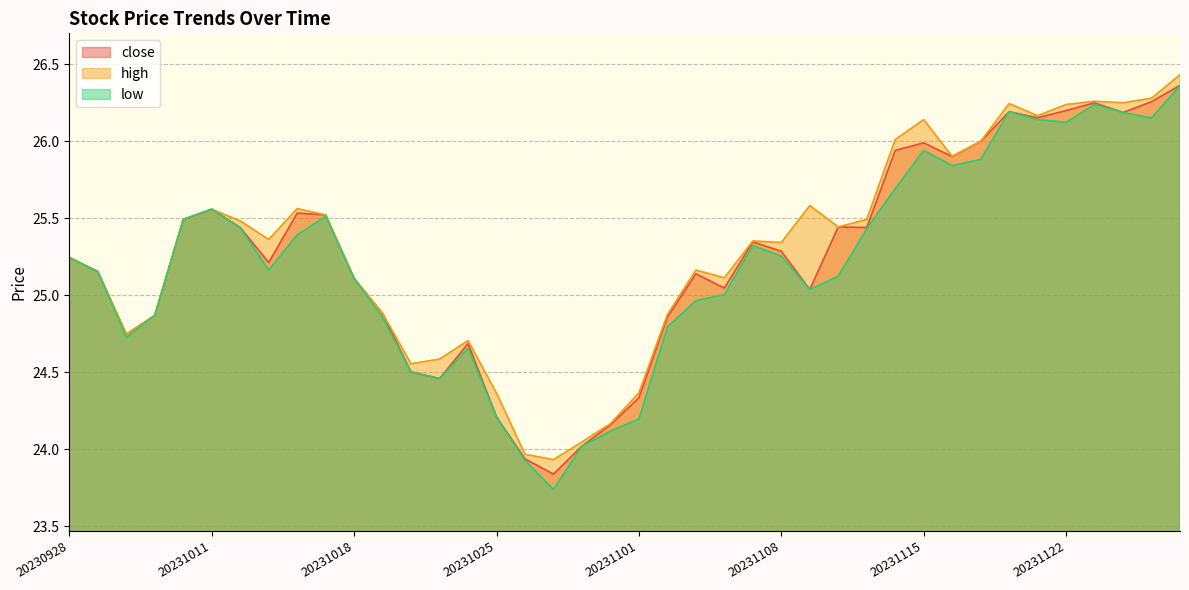

Reading left to right, what are all the values shown in this chart?

close: 25.2	25.2	24.7	24.9	25.5	25.6	25.4	25.2	25.5	25.5	25.1	24.9	24.5	24.5	24.7	24.2	23.9	23.8	24.0	24.2	24.3	24.9	25.1	25.0	25.3	25.3	25.0	25.4	25.4	25.9	26.0	25.9	26.0	26.2	26.2	26.2	26.2	26.2	26.3	26.4
high: 25.2	25.2	24.7	24.9	25.5	25.6	25.5	25.4	25.6	25.5	25.1	24.9	24.6	24.6	24.7	24.4	24.0	23.9	24.0	24.2	24.4	24.9	25.2	25.1	25.4	25.3	25.6	25.4	25.5	26.0	26.1	25.9	26.0	26.2	26.2	26.2	26.3	26.2	26.3	26.4
low: 25.2	25.2	24.7	24.9	25.5	25.6	25.4	25.2	25.4	25.5	25.1	24.9	24.5	24.5	24.7	24.2	23.9	23.7	24.0	24.1	24.2	24.8	25.0	25.0	25.3	25.3	25.0	25.1	25.4	25.7	25.9	25.8	25.9	26.2	26.1	26.1	26.2	26.2	26.1	26.4